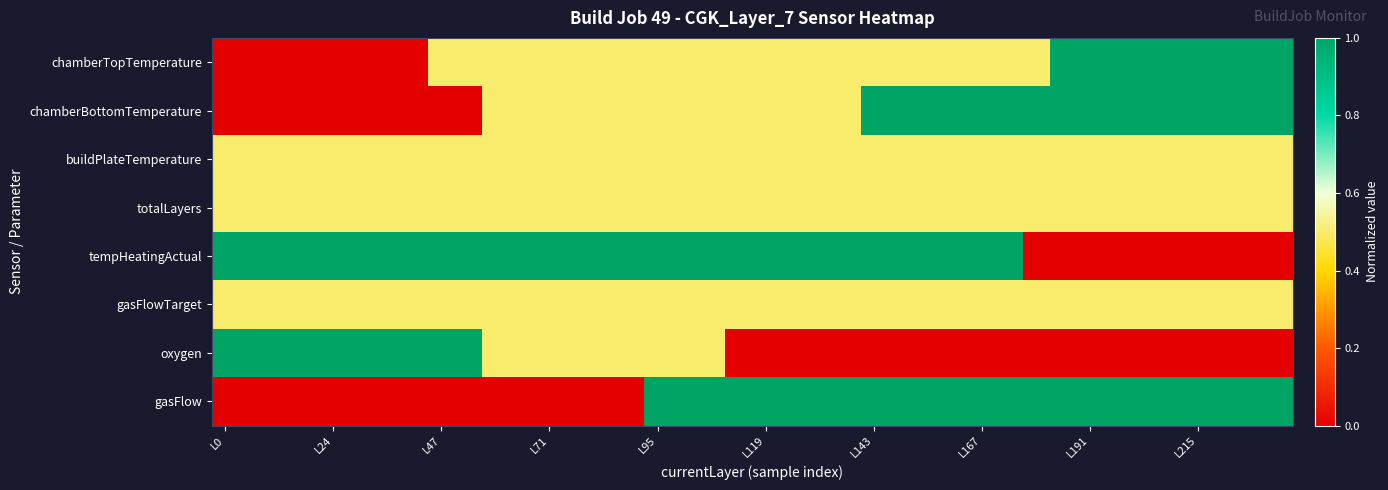

Rank the series by their maximum value, from lowest to highest.

buildPlateTemperature, totalLayers, gasFlowTarget, chamberTopTemperature, chamberBottomTemperature, tempHeatingActual, oxygen, gasFlow